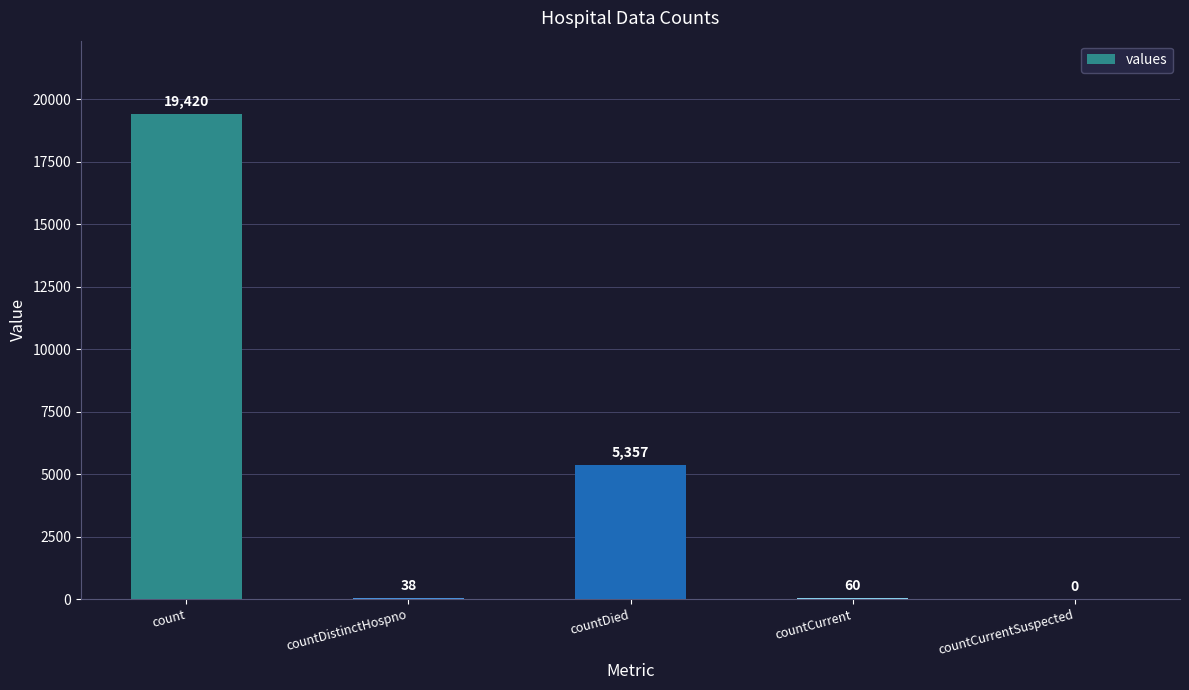

At which label does the data first exceed 60?

count